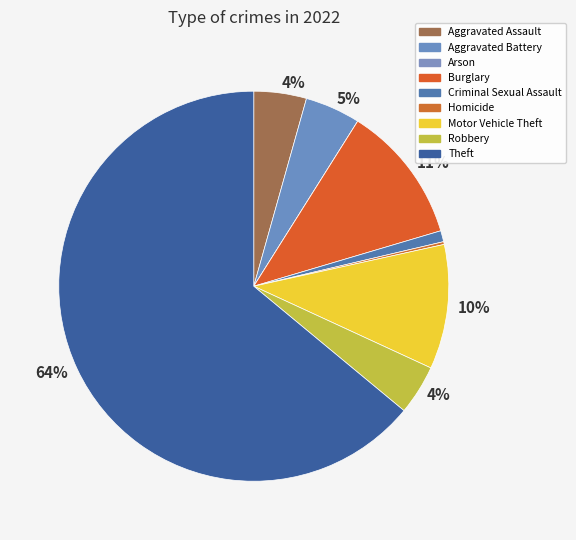

To the nearest percent, what percentage of the pie is Aggravated Battery?

5%